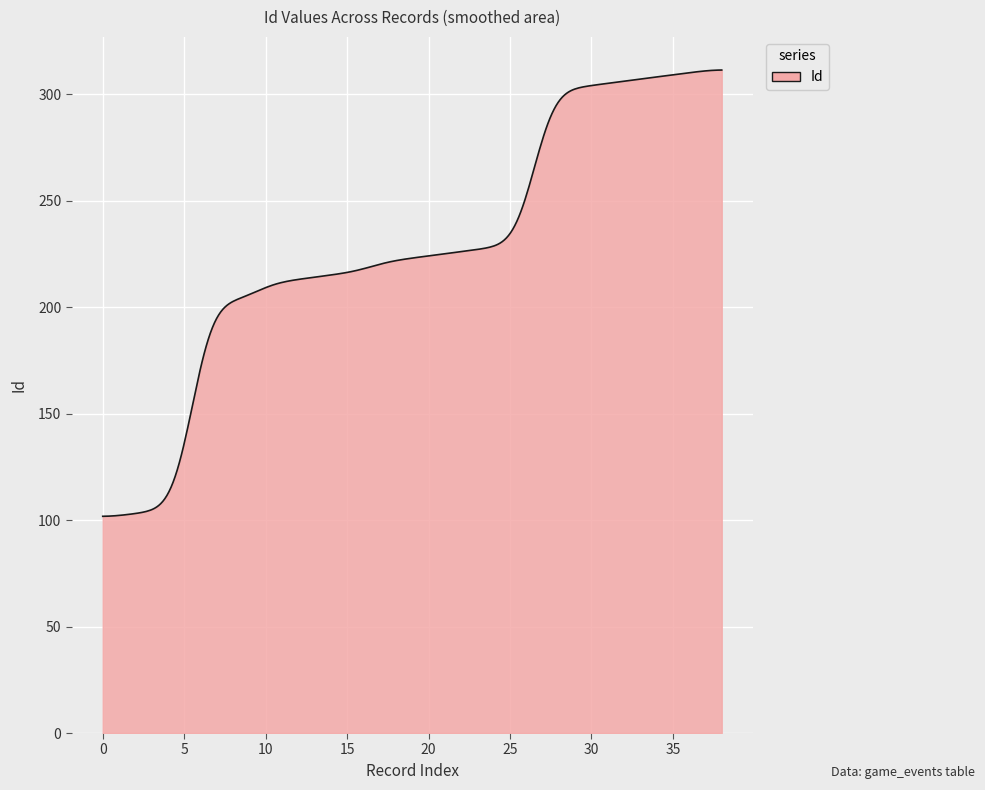

What is the smallest value displayed?

101.7